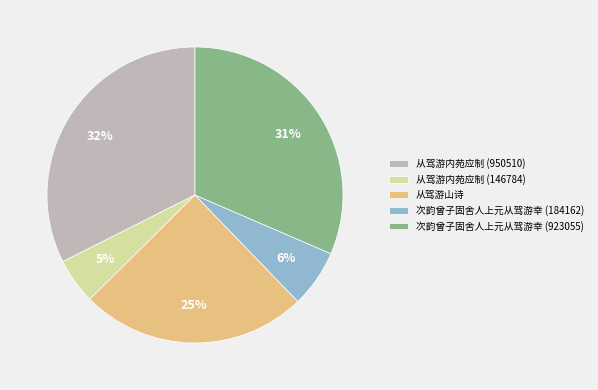

The 从驾游山诗 slice represents 13% of the pie. True or false?

False